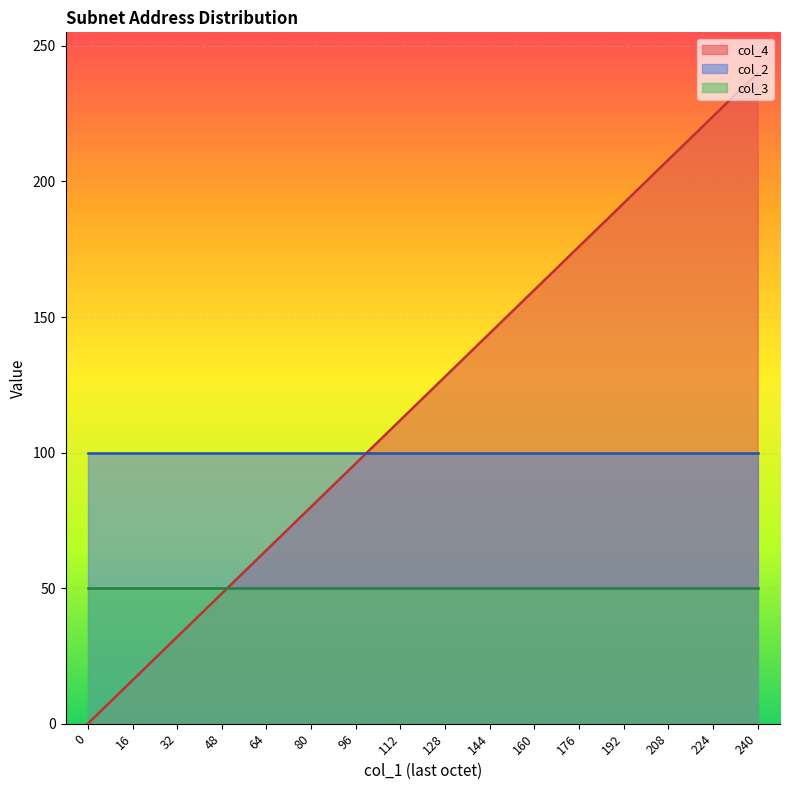

True or false: col_4 and col_2 cross at least once.

True